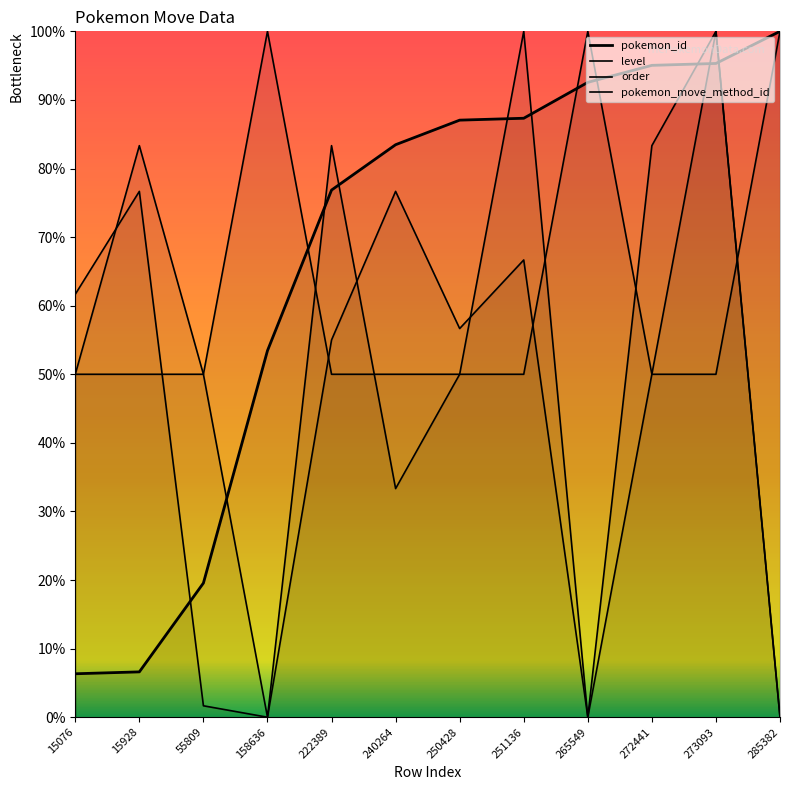

Does the chart display data point markers on the line(s)?

No